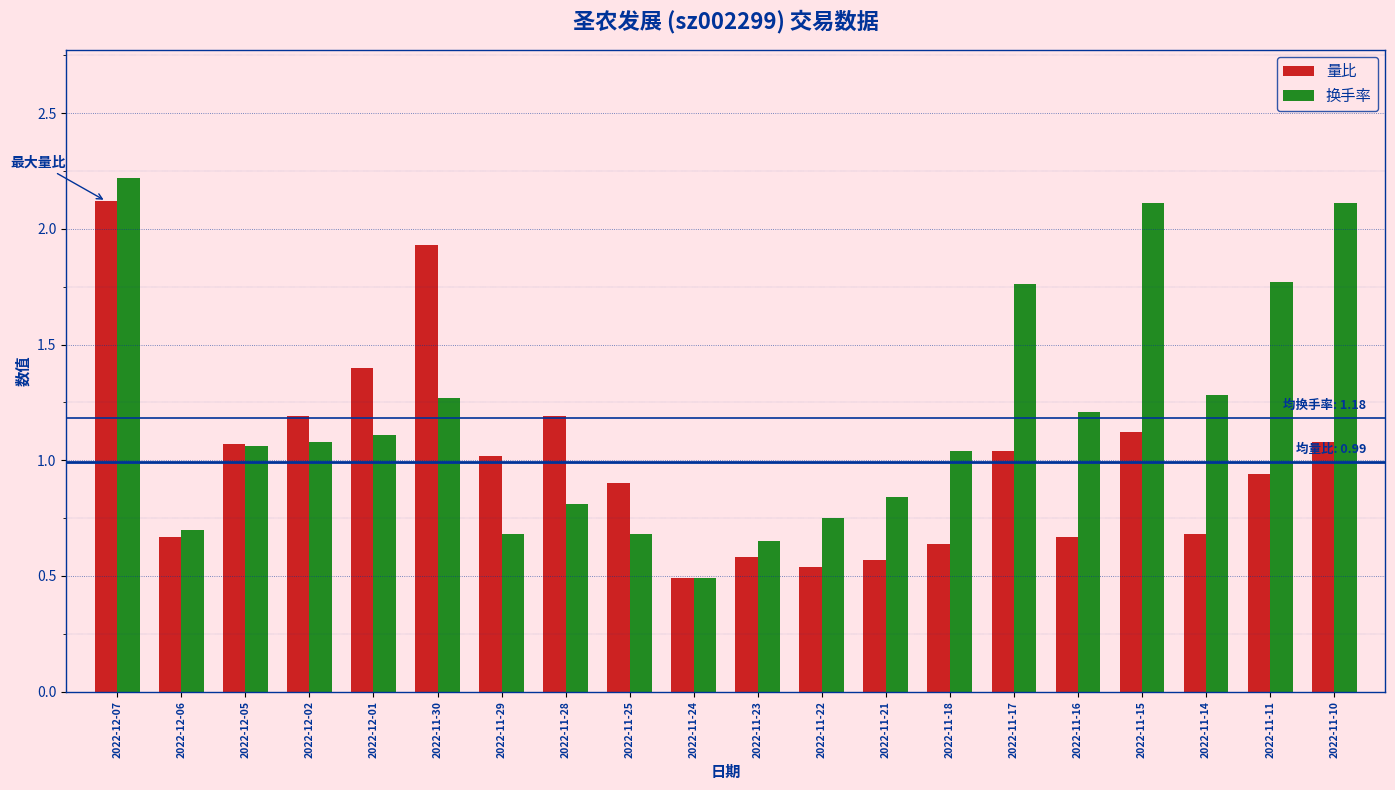

Between 2022-12-06 and 2022-12-01, which series saw the biggest shift?

量比